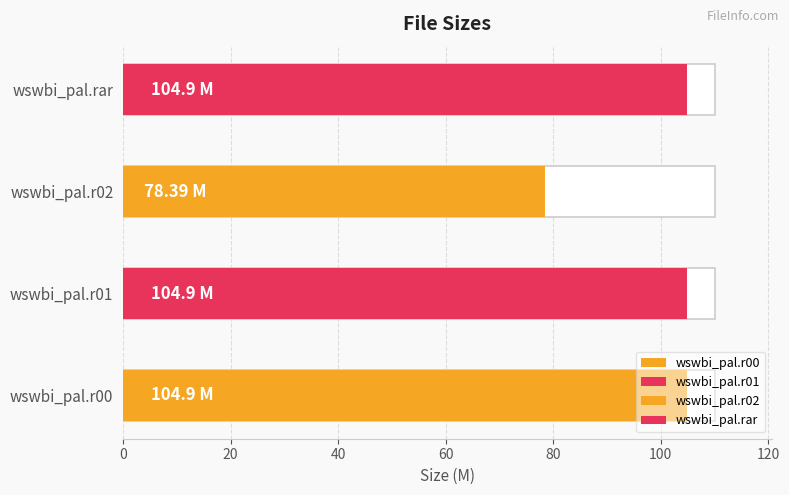

Does the chart contain any negative values?

No